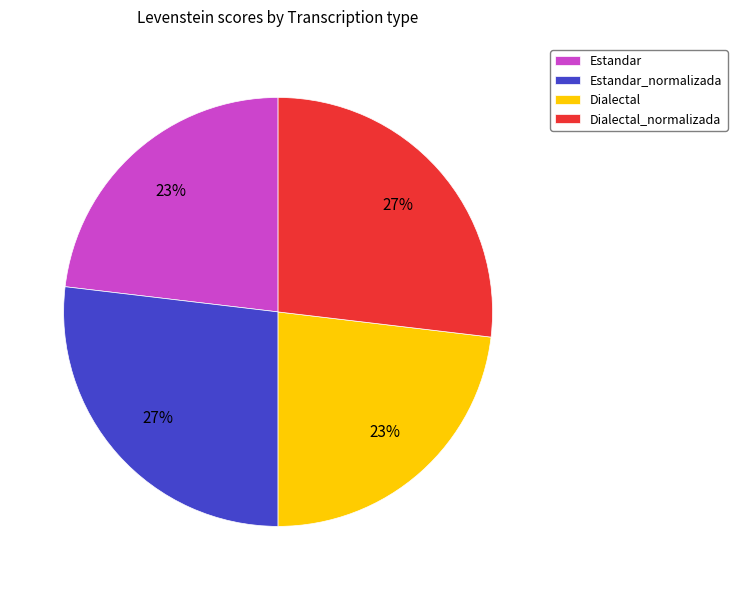

Count the number of slices in the pie.

4